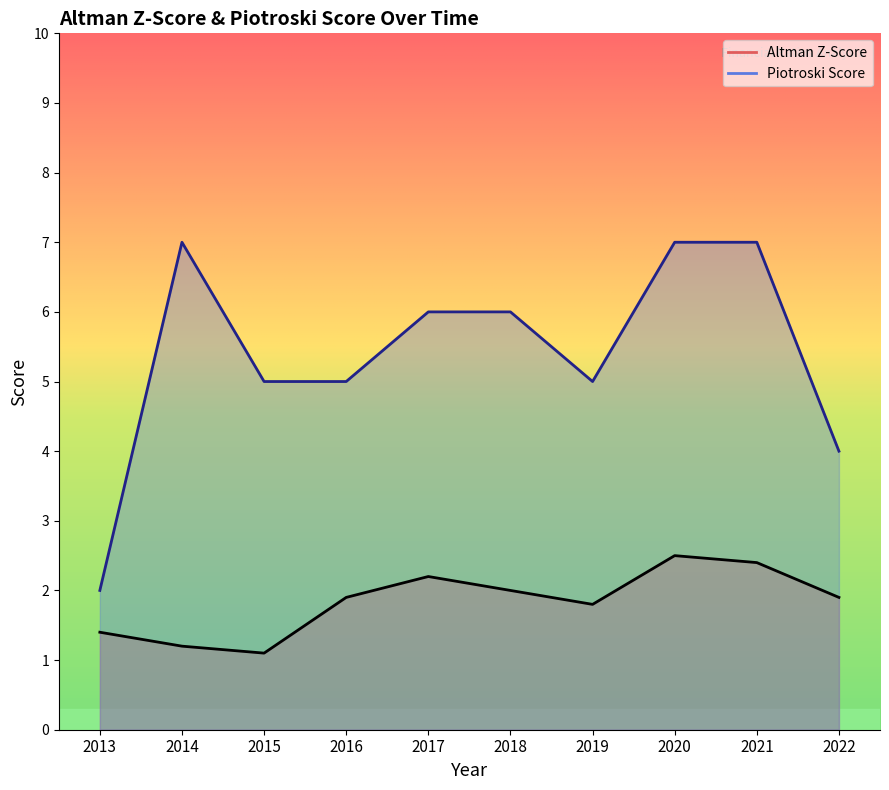

What is the value of the Altman Z-Score point at the 6th from the left?

2.0